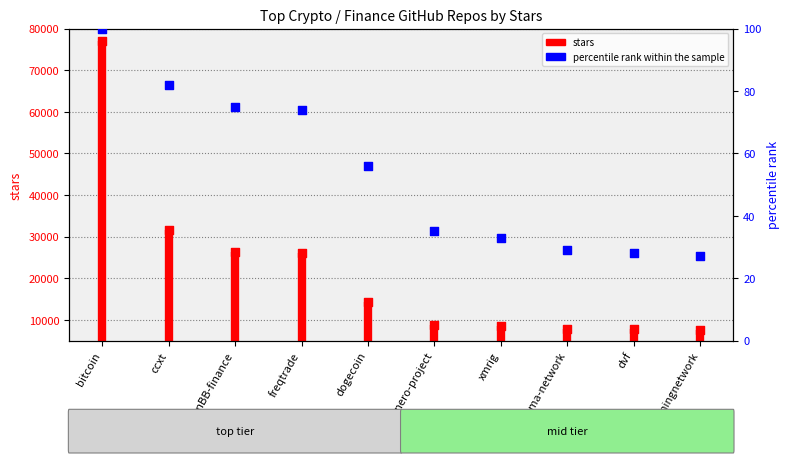

Approximately how many times larger is the value at xmrig compared to lightningnetwork?

1.1